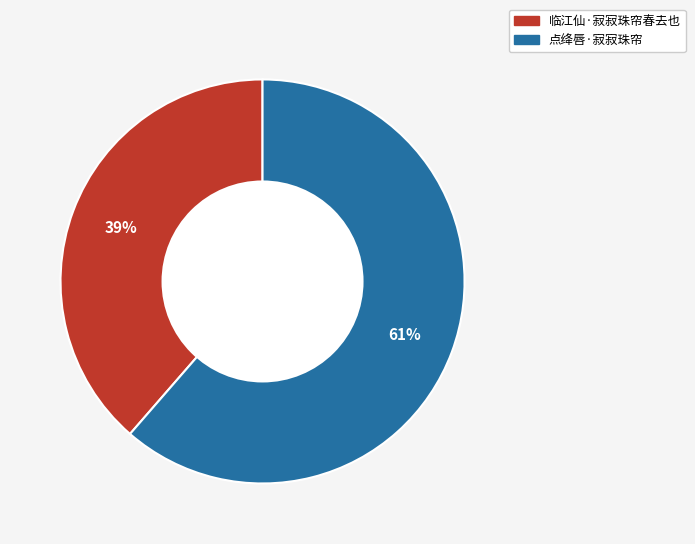

To the nearest percent, what percentage of the pie is 点绛唇·寂寂珠帘?

61%